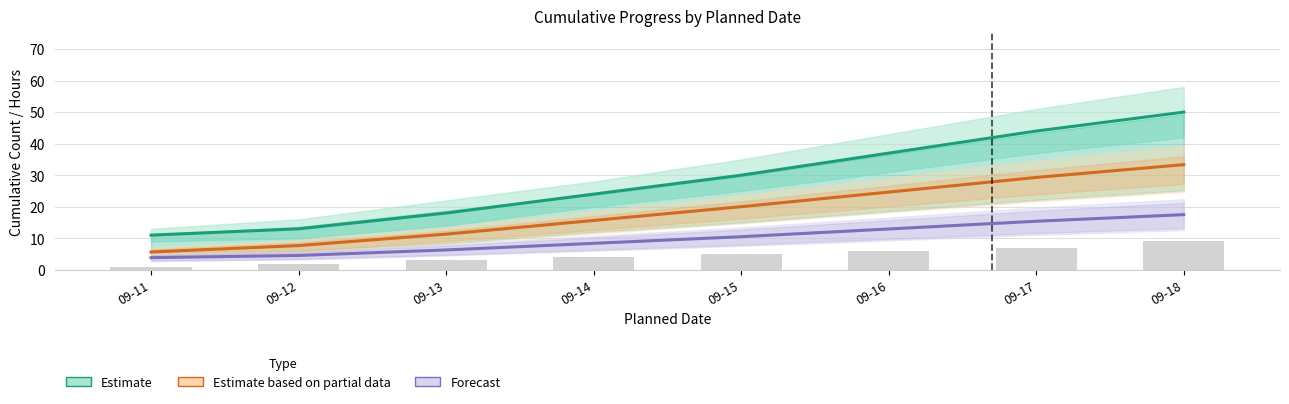

Which category has the lowest value in the Estimate series?

09-11